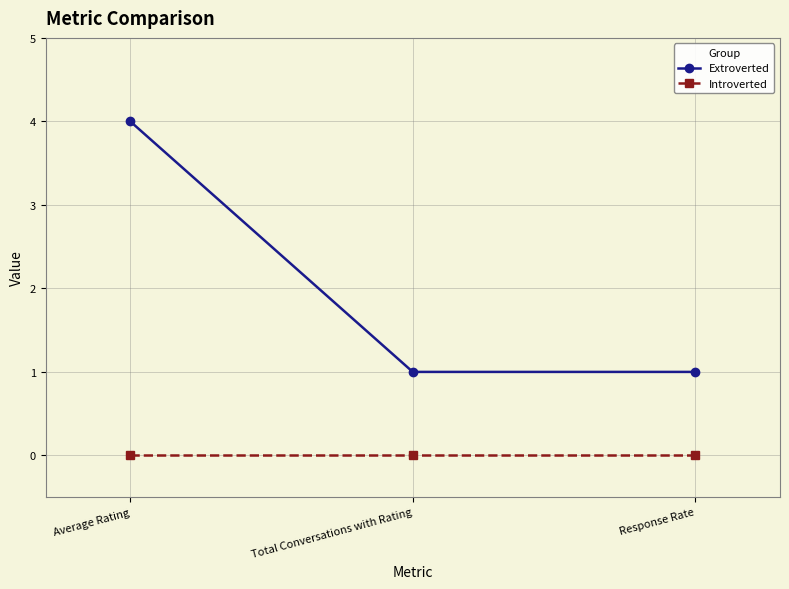

List the series in order of their overall mean, highest first.

Extroverted, Introverted